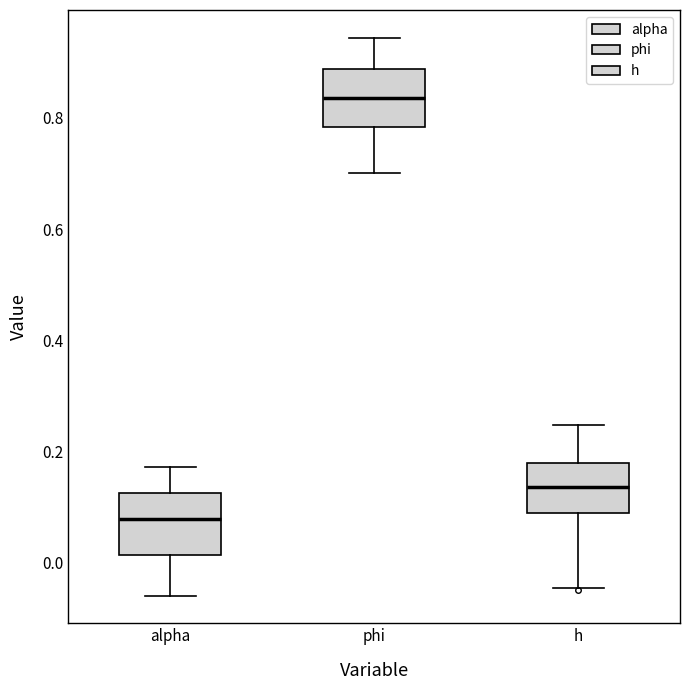

Reading left to right, read every box against the y-axis: the position of its median line, the range the box covers, and the ends of its whiskers. The values are not printed on the chart, so give them approximately, as read against the axis.

alpha: median 0.08, box 0.02 to 0.12, whiskers -0.06 to 0.18
phi: median 0.84, box 0.78 to 0.88, whiskers 0.70 to 0.94
h: median 0.14, box 0.08 to 0.18, whiskers -0.04 to 0.24